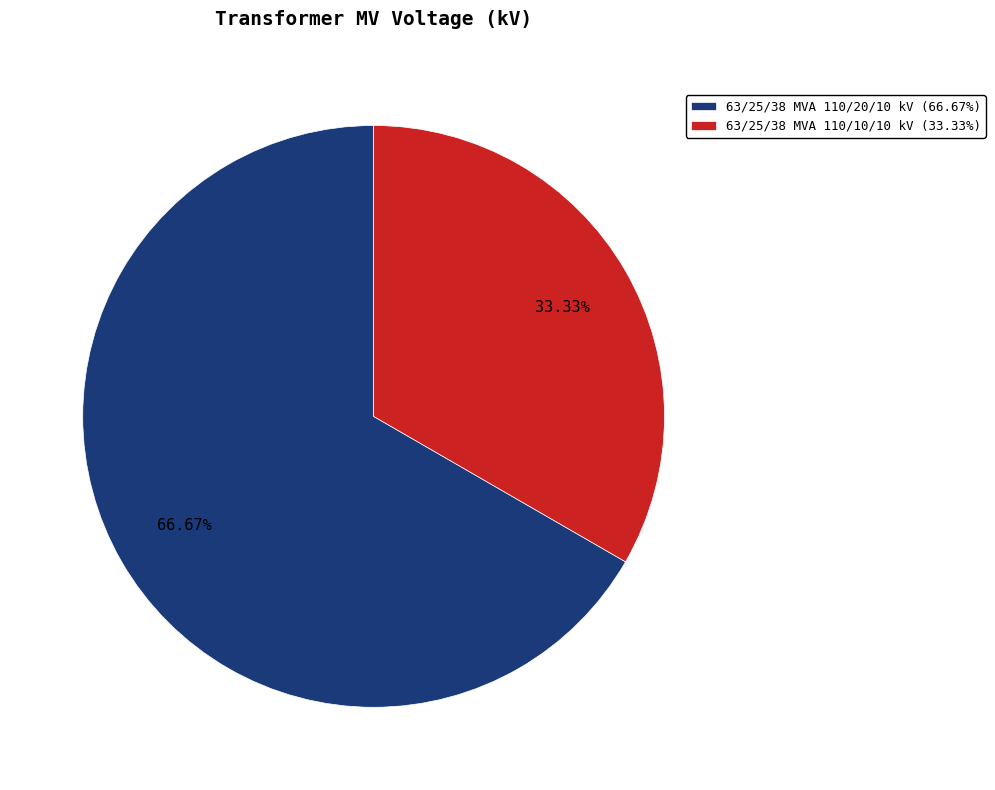

How many slices are in this pie chart?

2